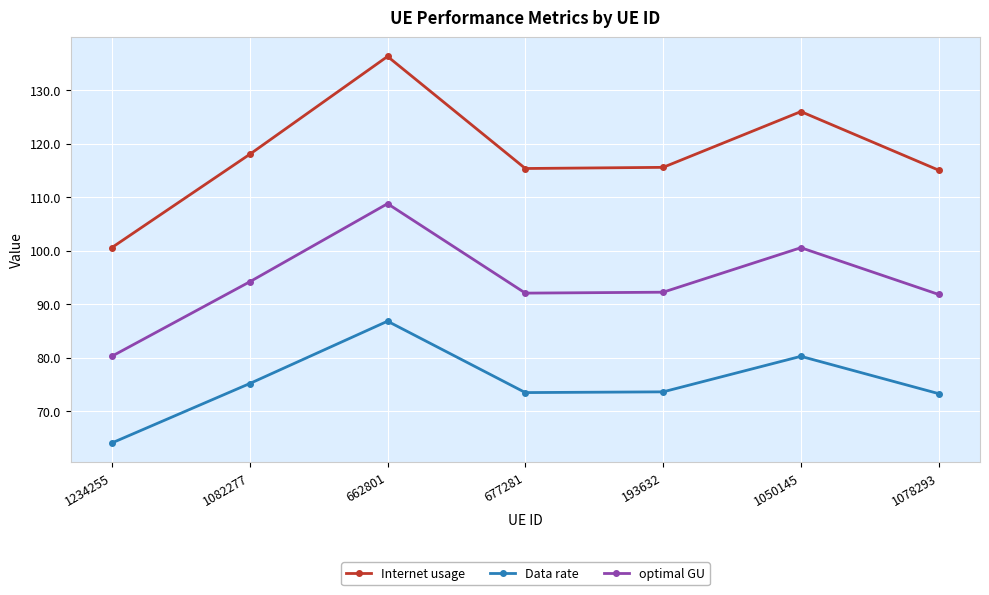

How many lines are shown in the chart?

3